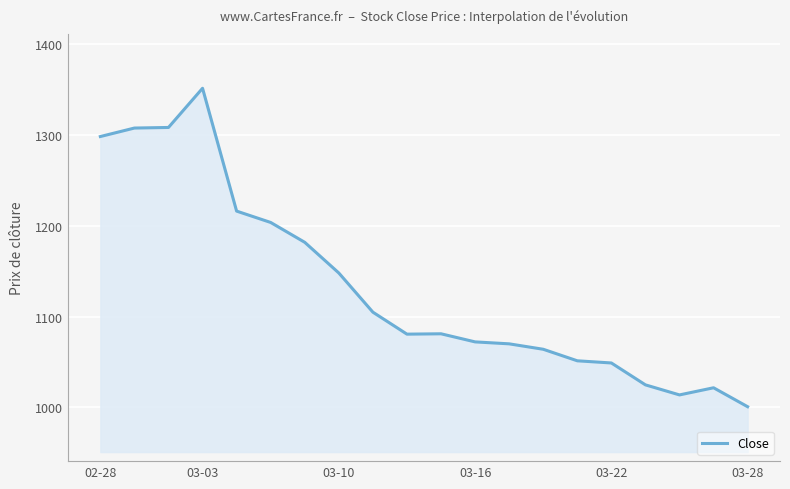

What is the difference between the second highest and minimum values?

307.9